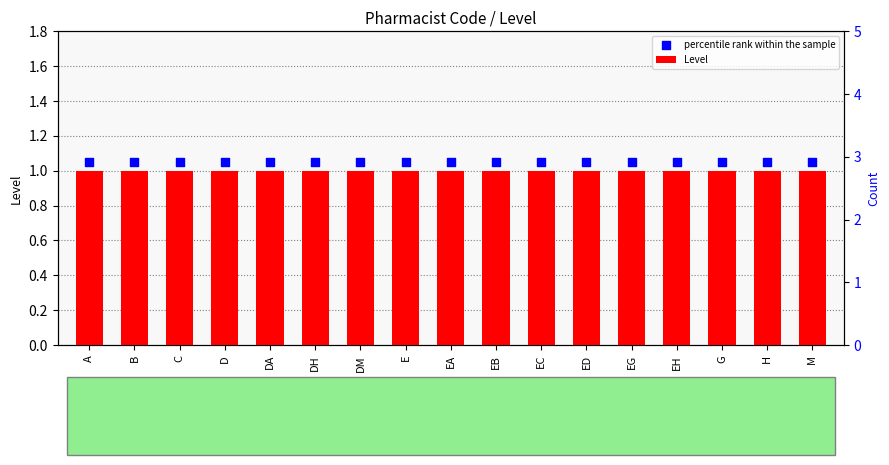

At which category is the sum across all series the highest?

A